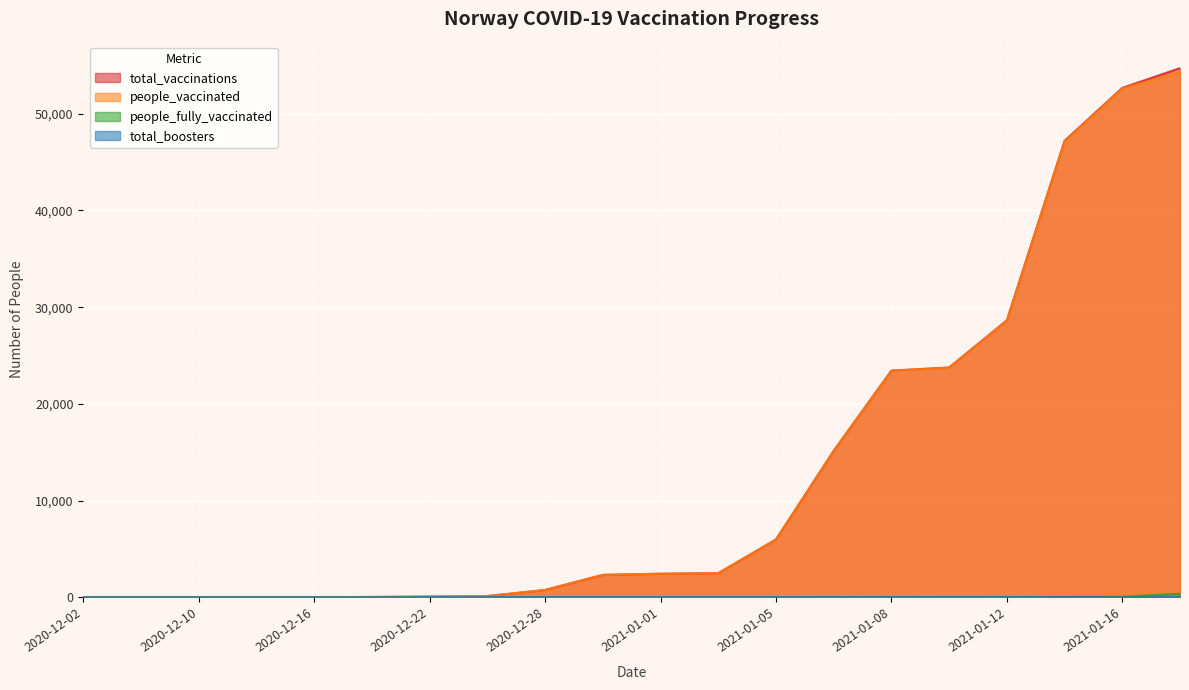

What is the greatest value displayed?

54708